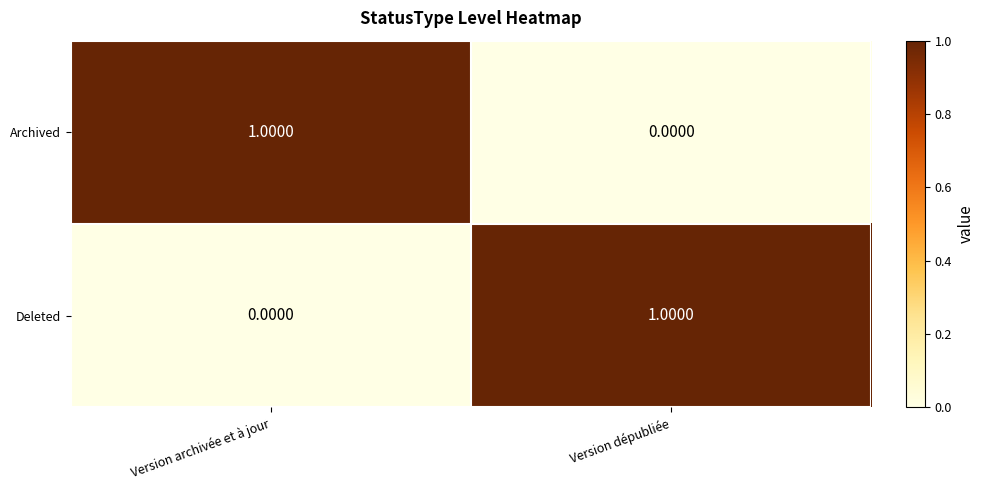

Which category has the highest value in the Deleted series?

Version dépubliée